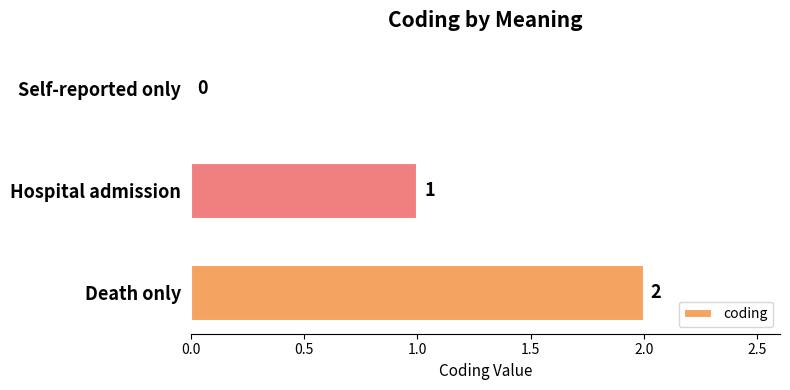

What is the ratio of the value at Death only to the value at Hospital admission?

2.0